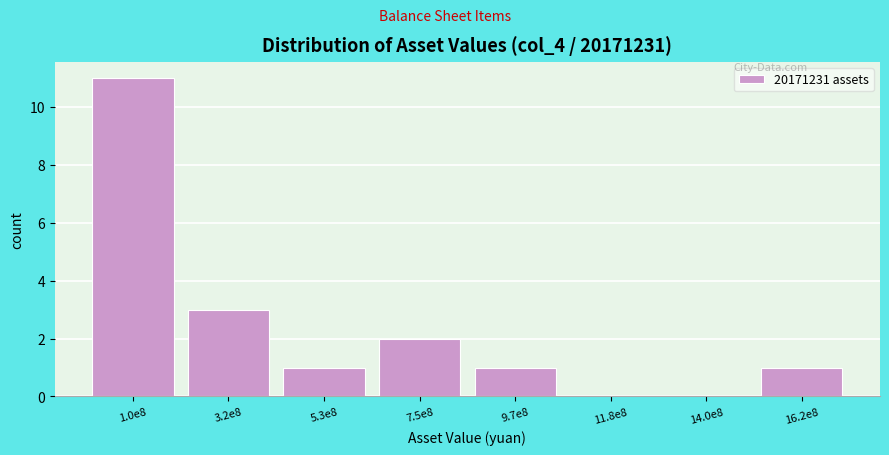

Reading right to left, what are all the values shown in this chart?

16.2e8=1	14.0e8=0	11.8e8=0	9.7e8=1	7.5e8=2	5.3e8=1	3.2e8=3	1.0e8=11